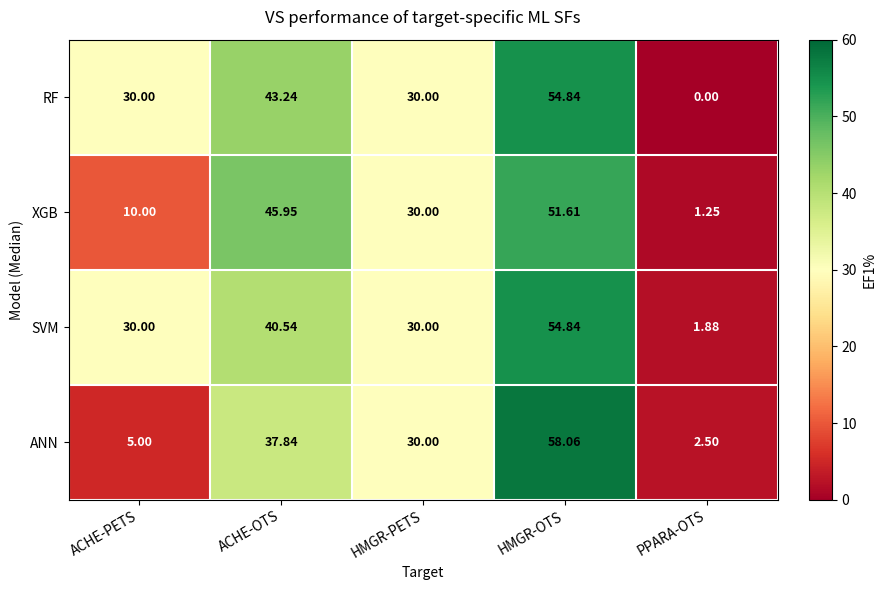

At which category does the chart reach its peak across all series?

HMGR-OTS